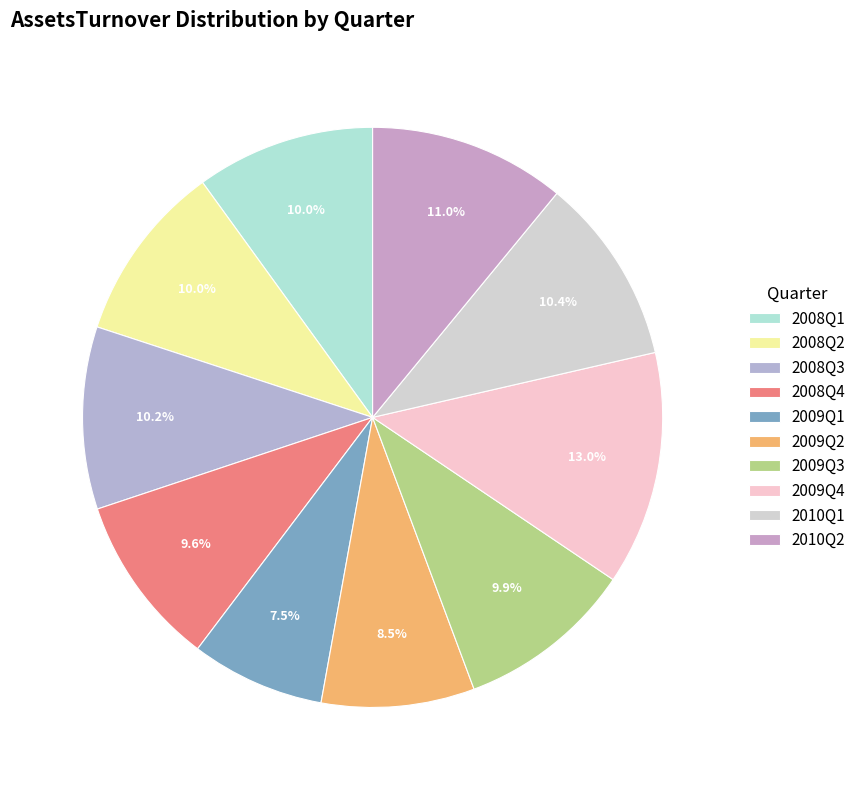

Which slice is the smallest?

2009Q1